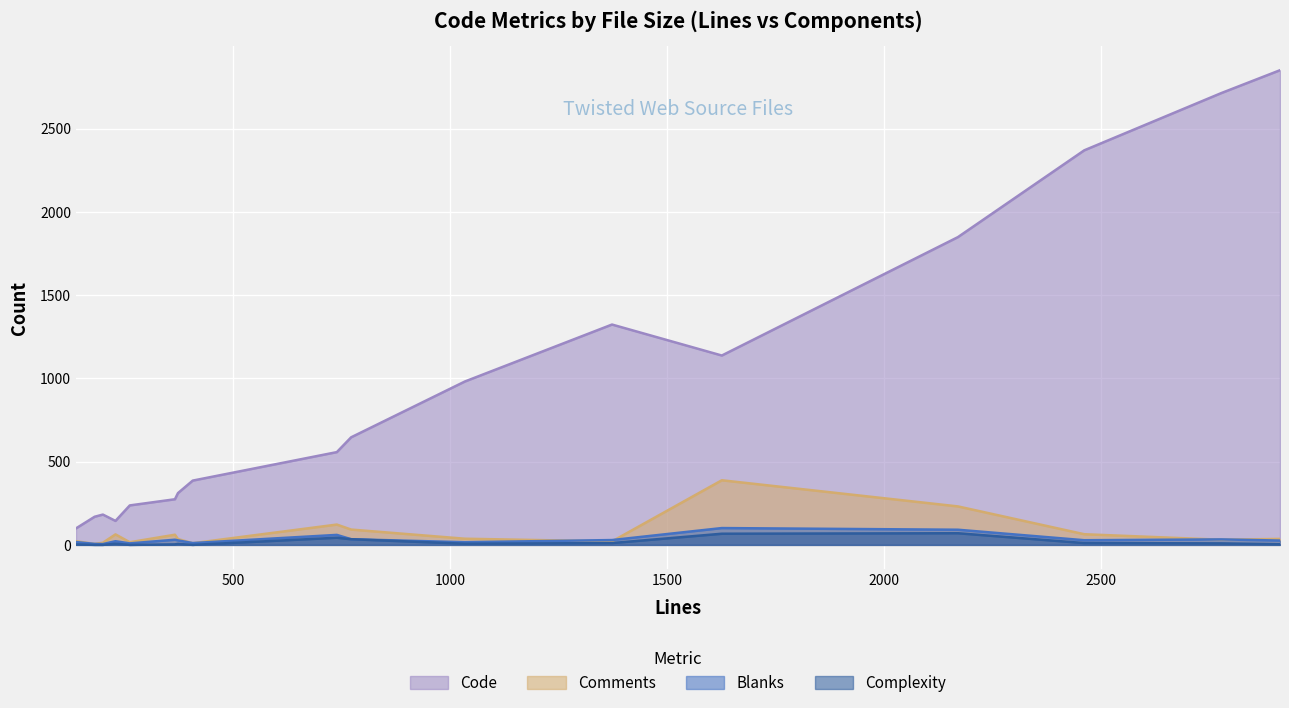

At how many categories does at least one series exceed 480?

9